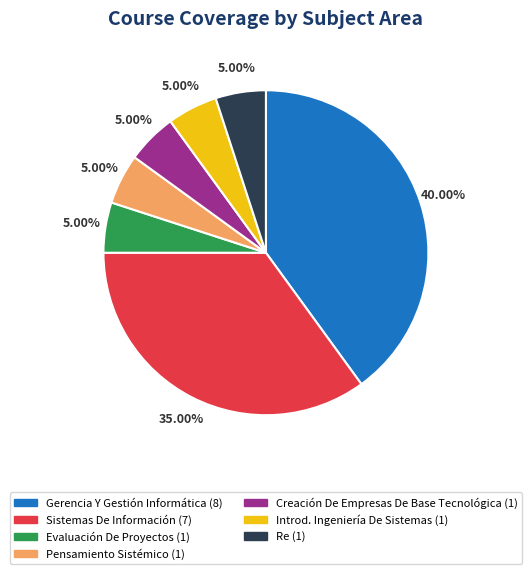

What is the largest slice in the pie chart?

Gerencia Y Gestión Informática